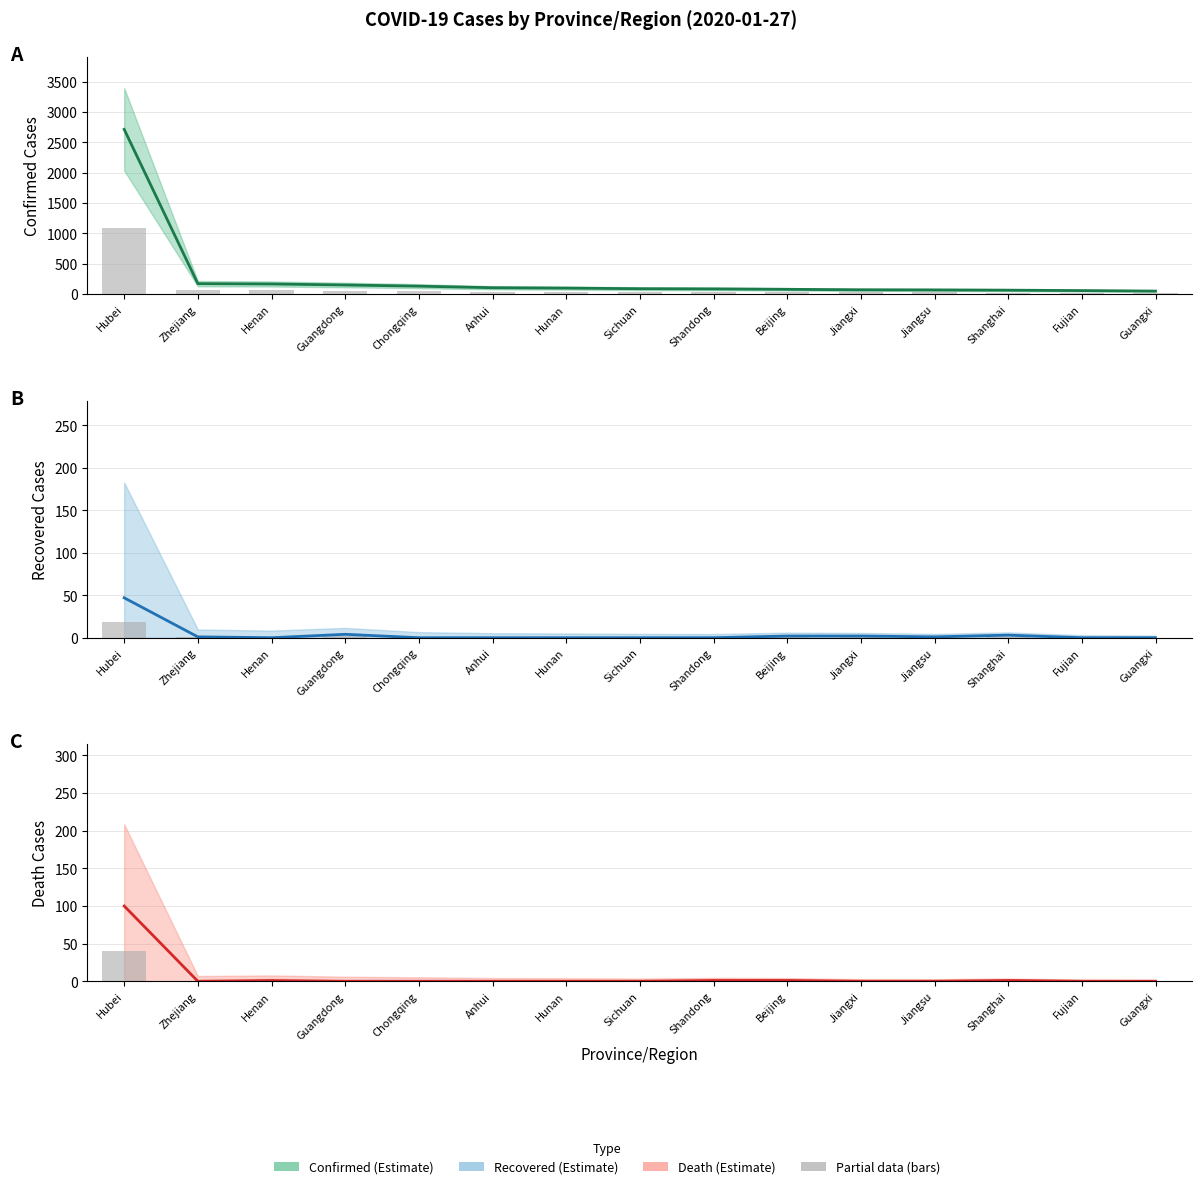

Does the chart contain any negative values?

No